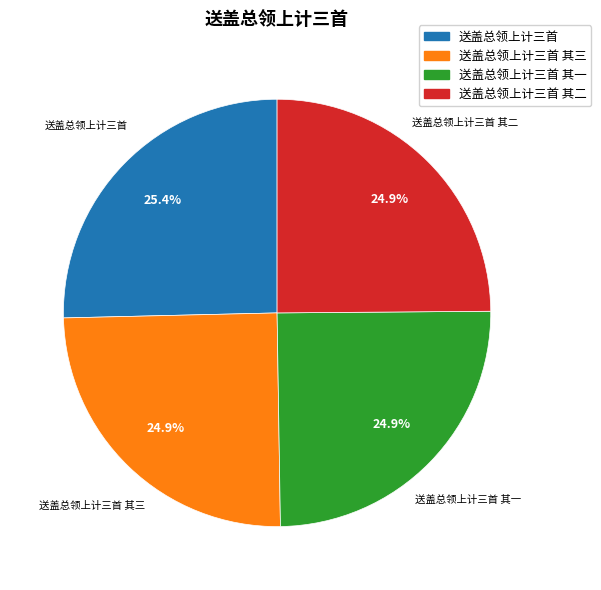

To the nearest percent, what portion does 送盖总领上计三首 其三 represent?

25%